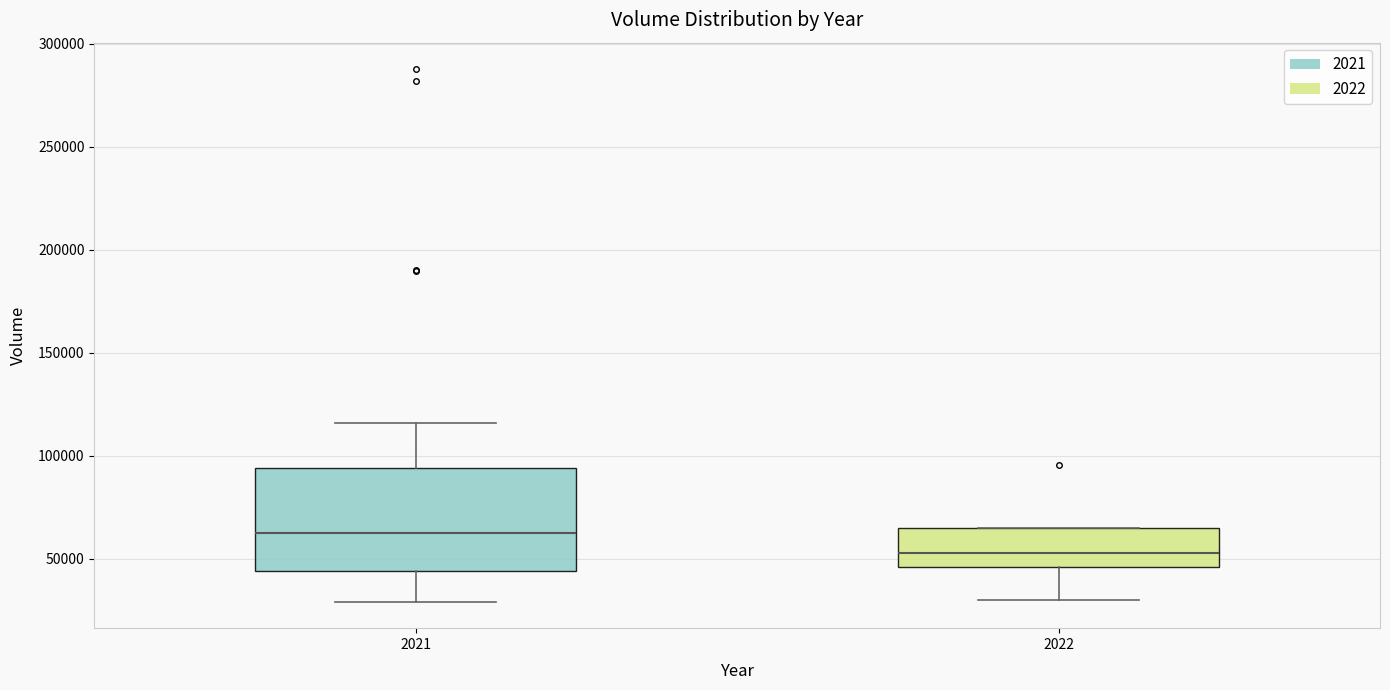

Comparing the boxes themselves (not the whiskers), which one is the tallest?

2021